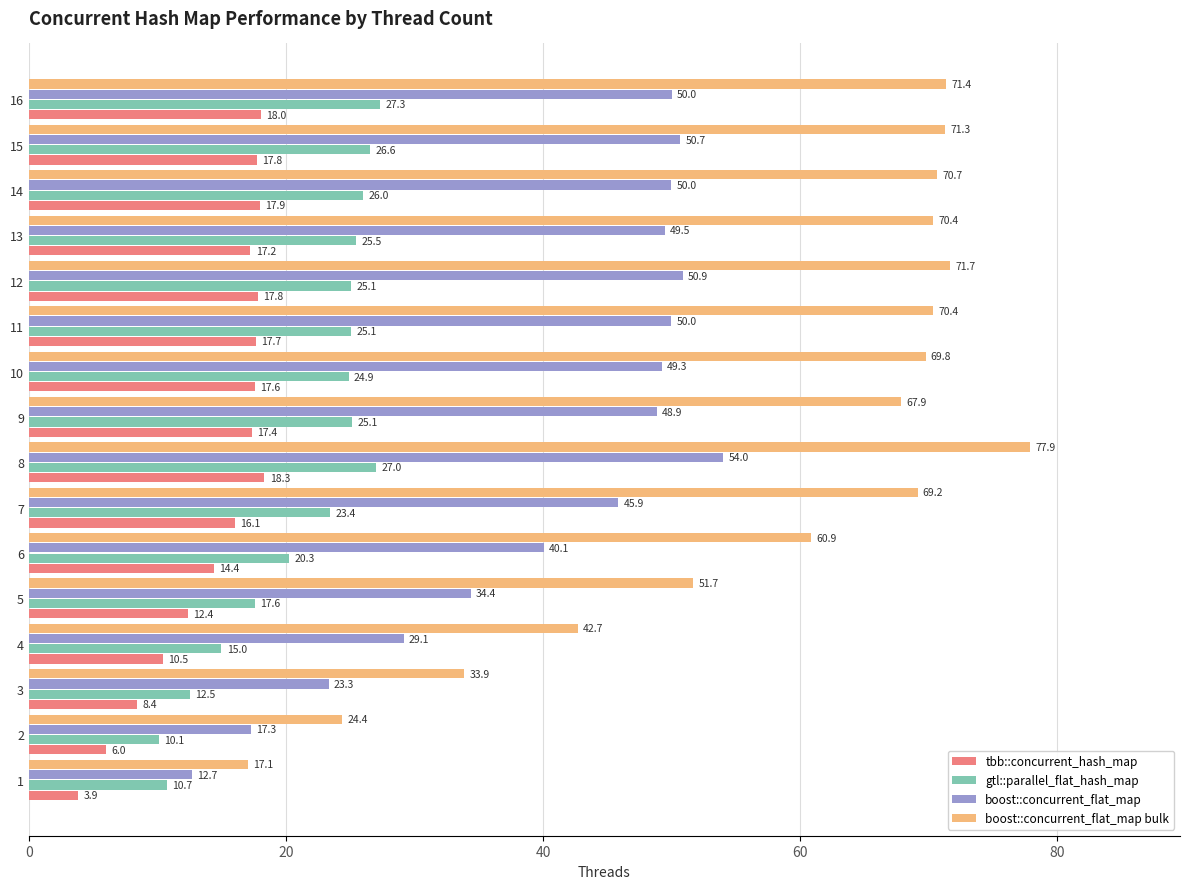

At which label is tbb::concurrent_hash_map closest to 11?

4